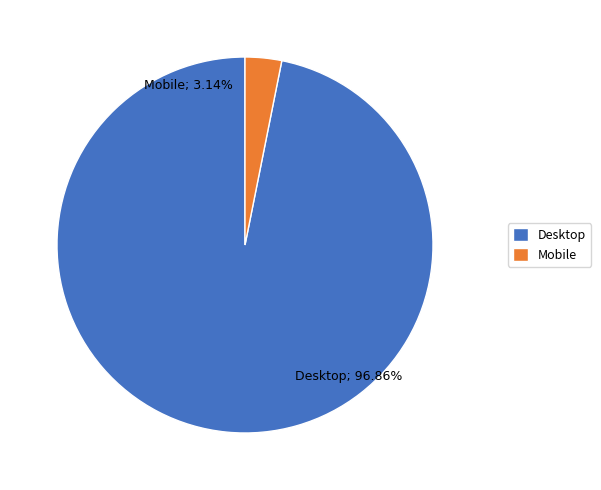

Between Mobile and Desktop, which is larger?

Desktop